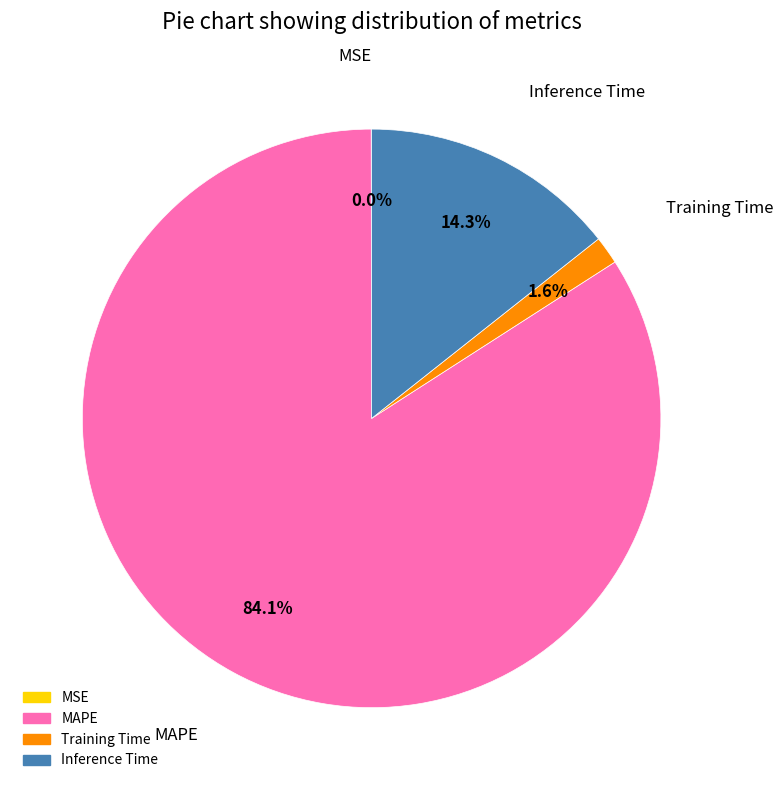

The MAPE slice represents 77% of the pie. True or false?

False